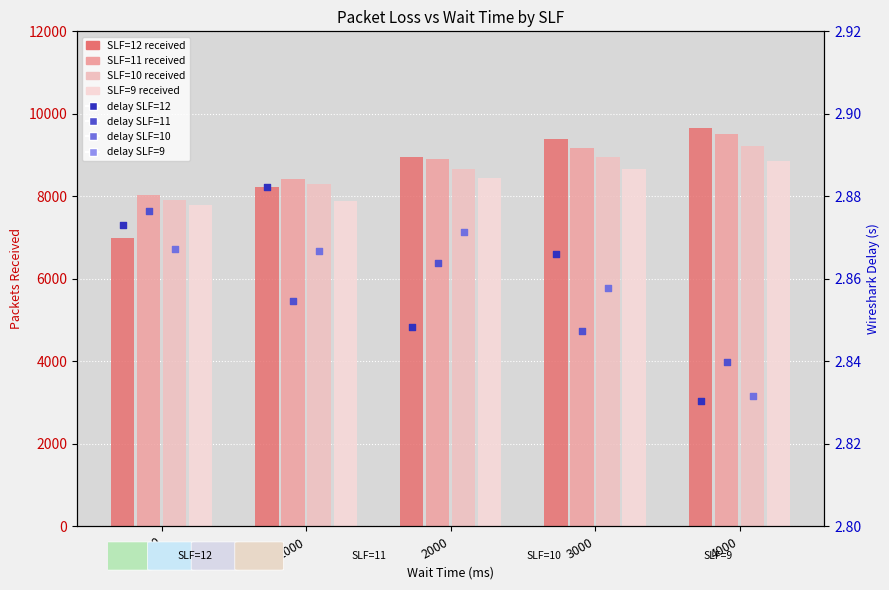

At which category is the sum across all series the highest?

4000